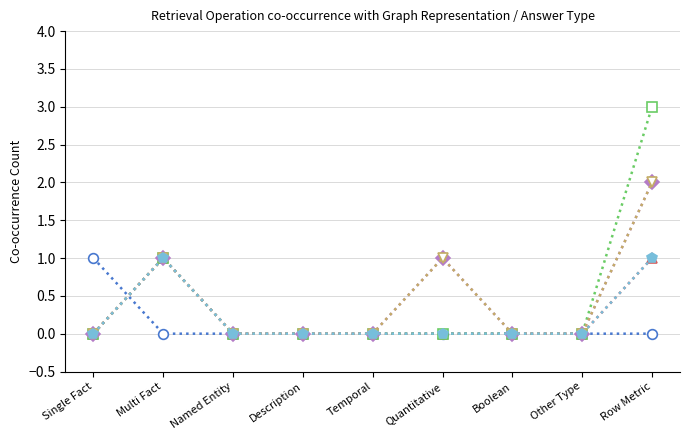

In Aggregation, how many points are higher than both neighbors (excluding endpoints)?

1